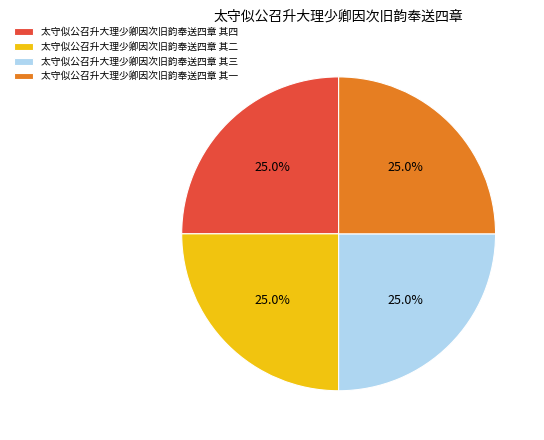

Is there any slice that represents more than half of the pie?

No